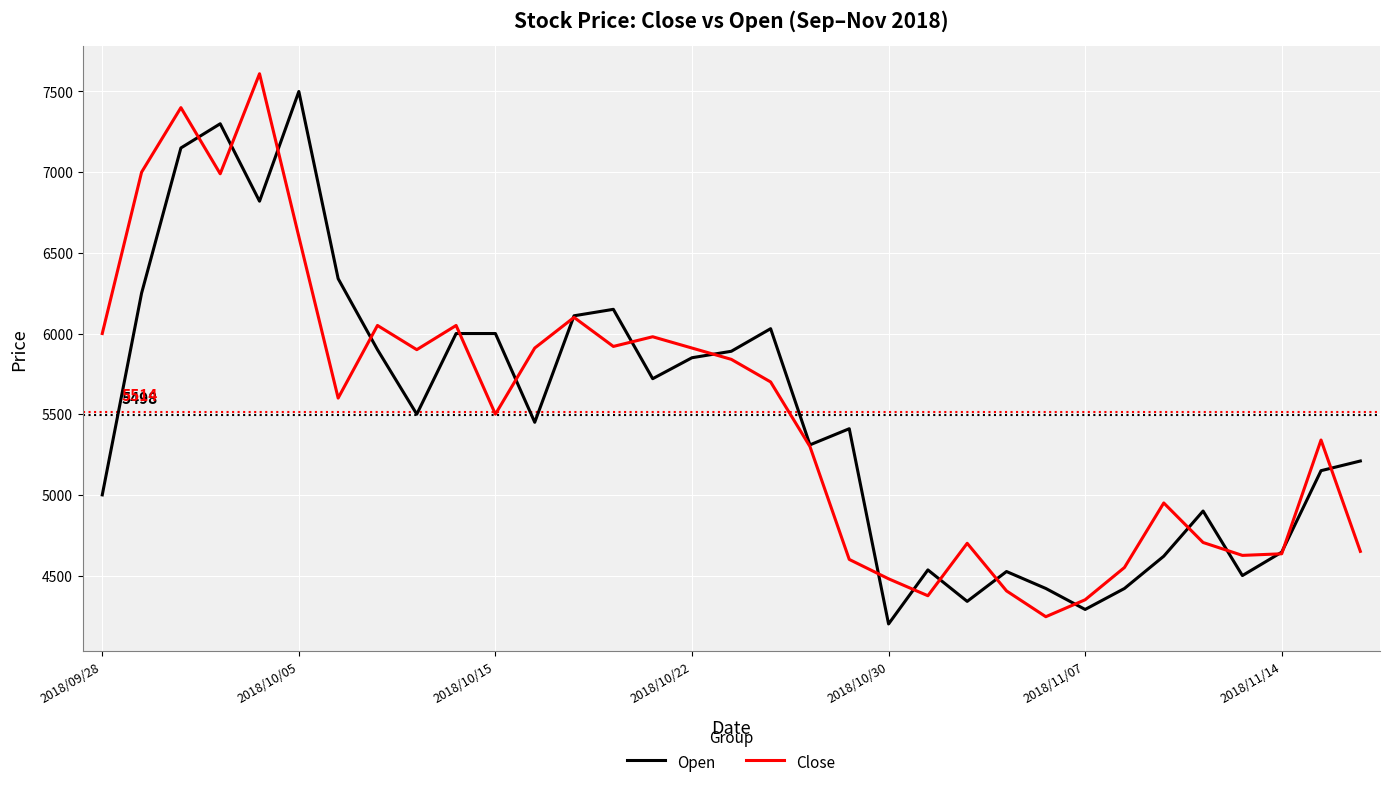

What is the greatest value displayed?

7610